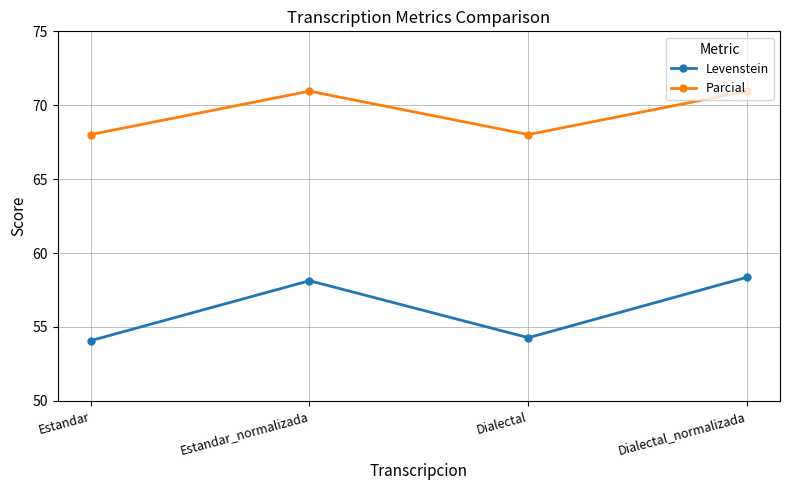

What is the value of the Levenstein point at the 2nd from the left?

58.1